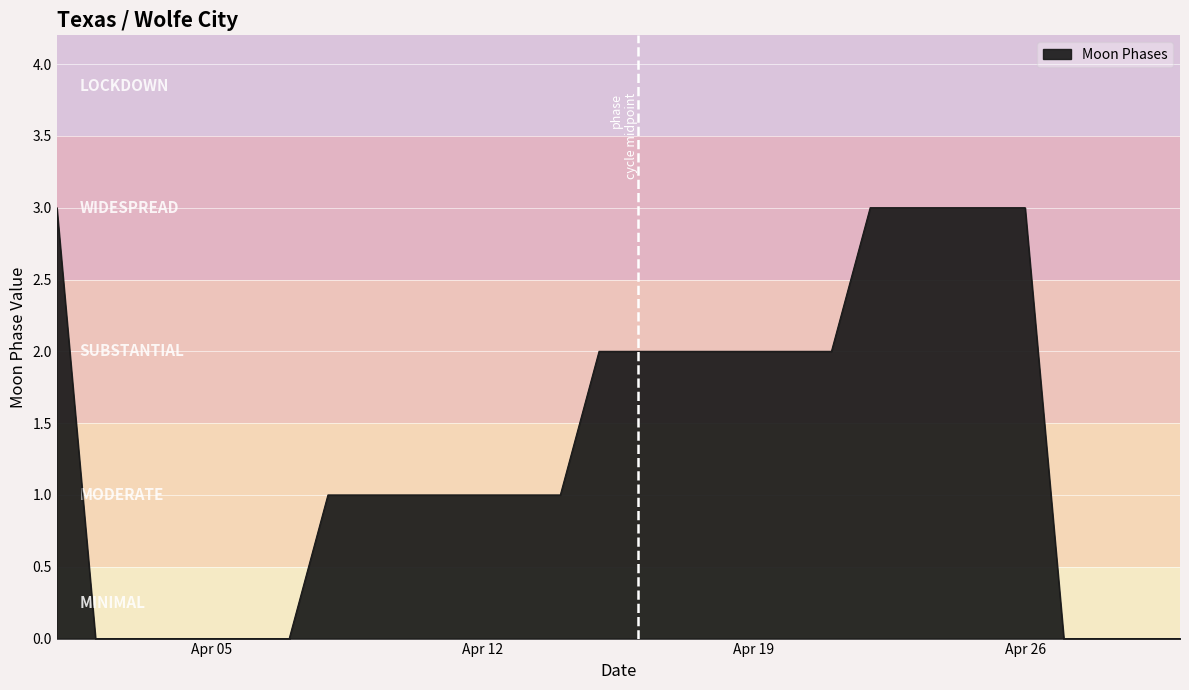

What is the maximum value shown in the chart?

3